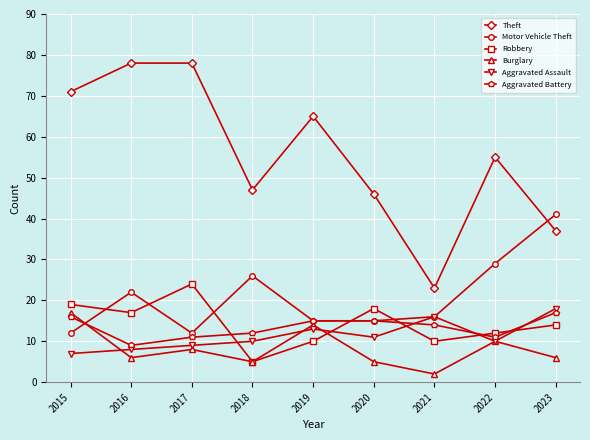

How many interior local peaks does the Burglary series have?

3